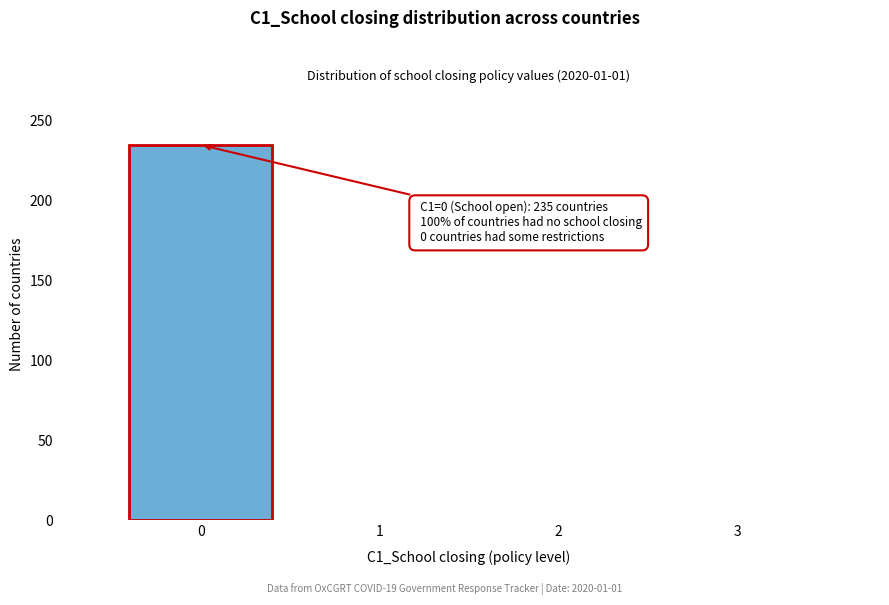

Reading left to right, extract all data points from this chart.

0=235	1=0	2=0	3=0